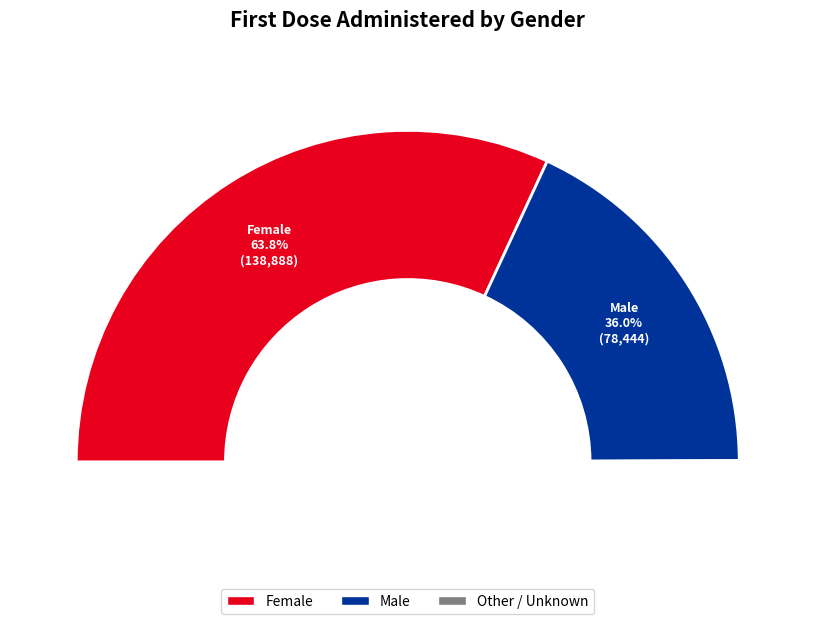

Rank the categories by value from lowest to highest.

Other / Unknown, Male, Female